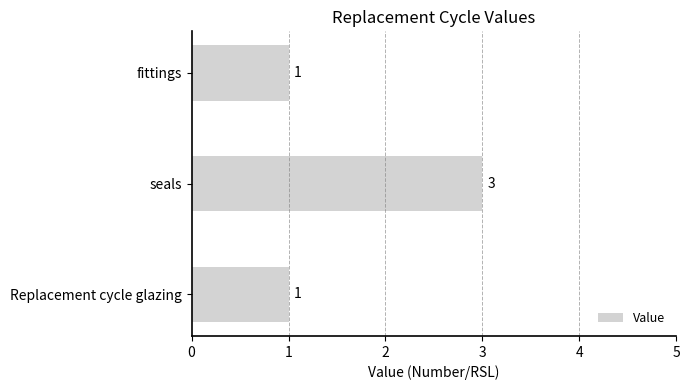

Reading bottom to top, transcribe all the data shown in this chart.

1	3	1